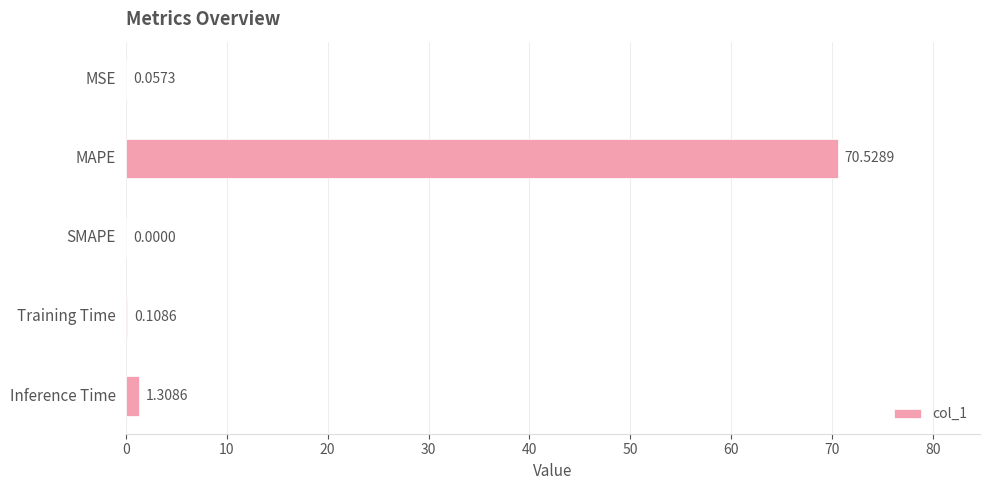

At which label is the value closest to 35?

Inference Time